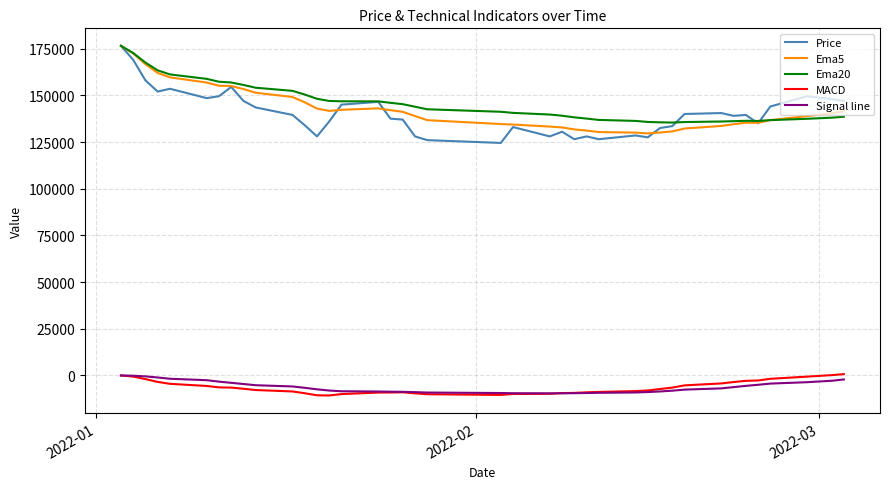

What is the smallest value displayed?

-10713.3